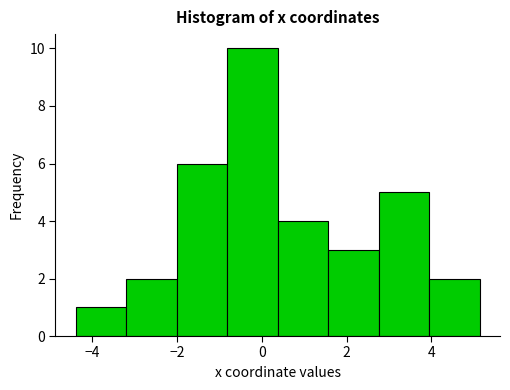

Reading left to right, list every bar in this chart as the range it spans on the x-axis followed by its height. Neither the bar edges nor the heights are printed on the chart, so give them approximately, as read against the axes.

-4.4 to -3.2: 1
-3.2 to -2.0: 2
-2.0 to -0.8: 6
-0.8 to 0.4: 10
0.4 to 1.6: 4
1.6 to 2.8: 3
2.8 to 4.0: 5
4.0 to 5.2: 2